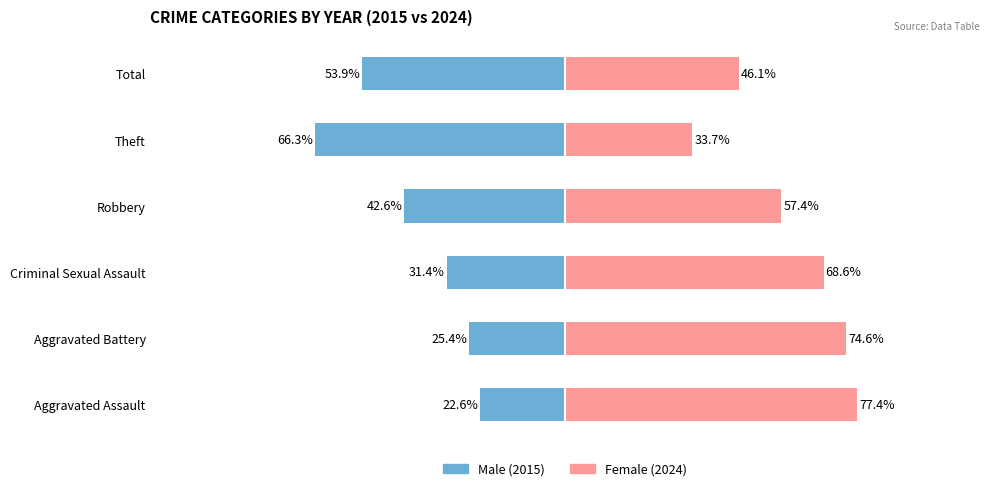

Is it true that Female equals 49.1 at 1?

False